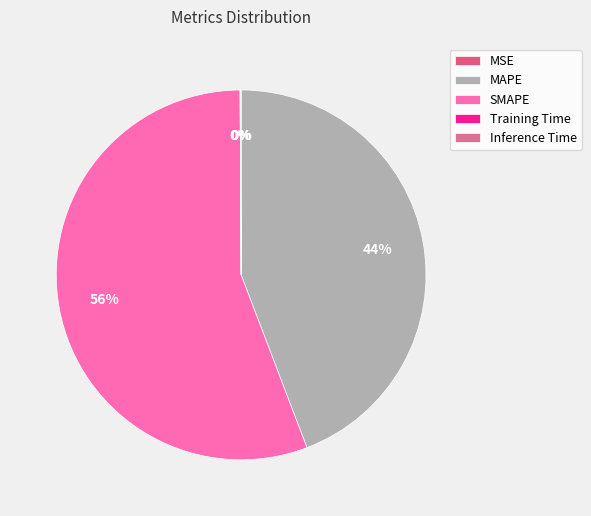

What percentage is the MAPE slice, to the nearest percent?

44%